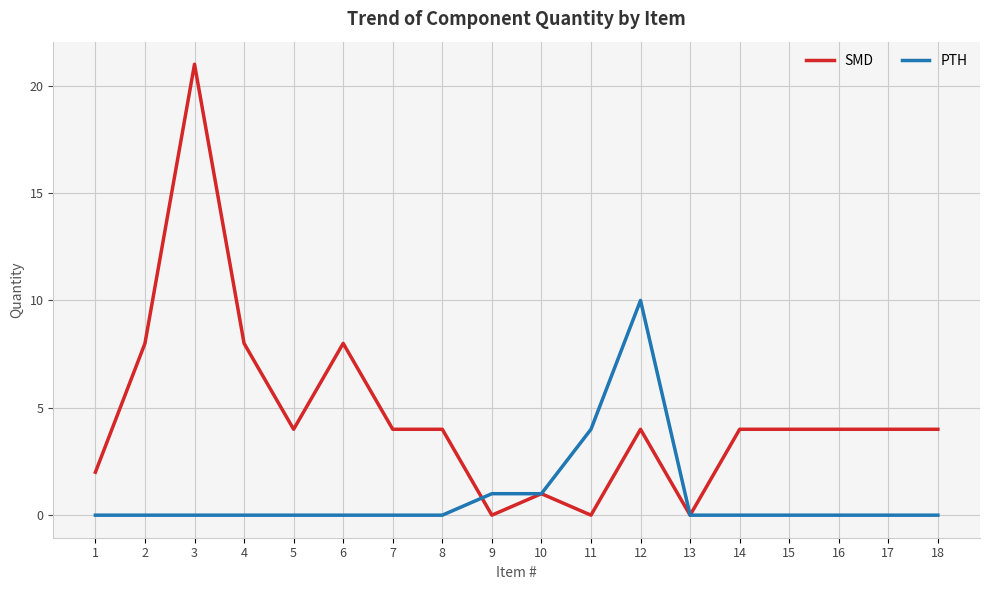

Which series has the largest total across all categories?

SMD